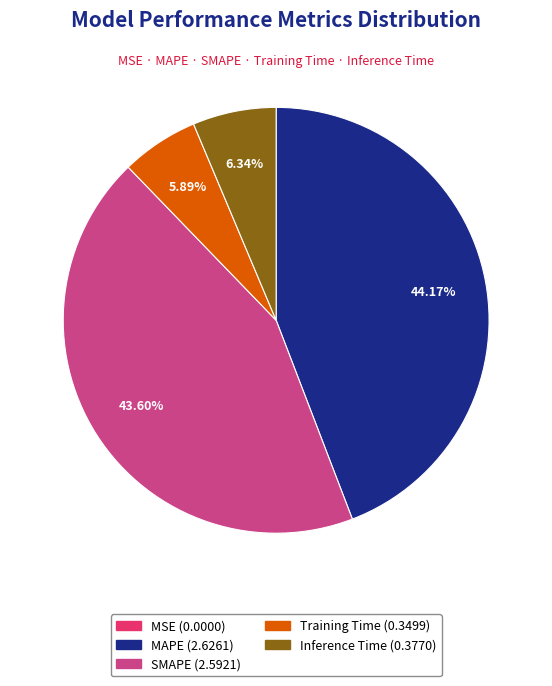

Does any single category account for the majority?

No